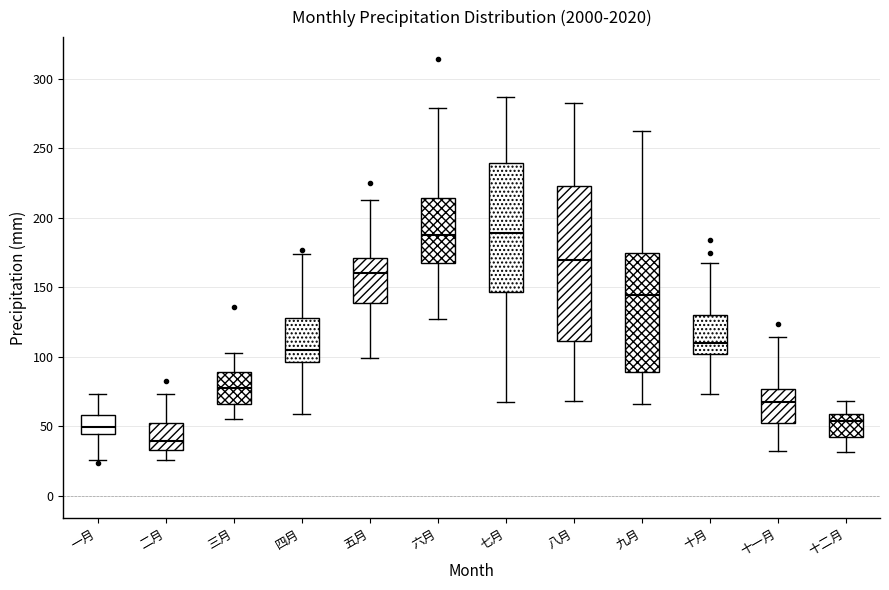

Comparing the boxes themselves (not the whiskers), which one is the tallest?

八月